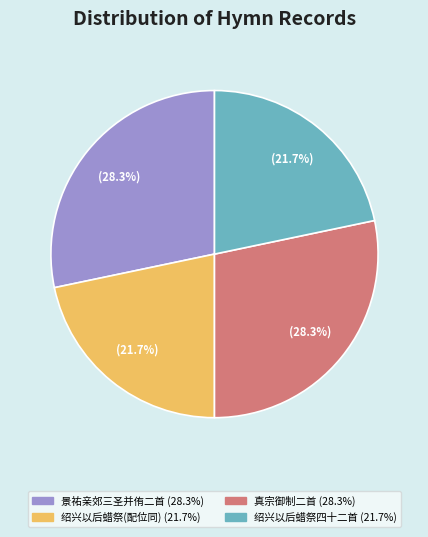

Does any single category account for the majority?

No